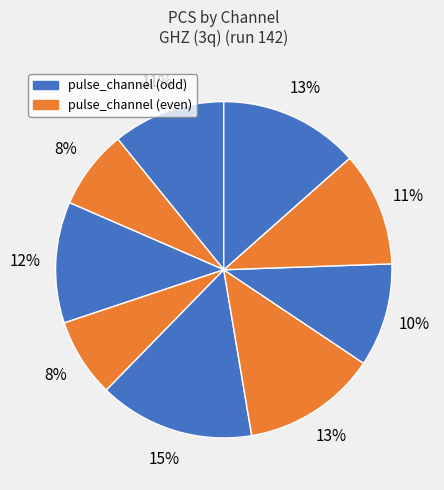

How many slices are in this pie chart?

9